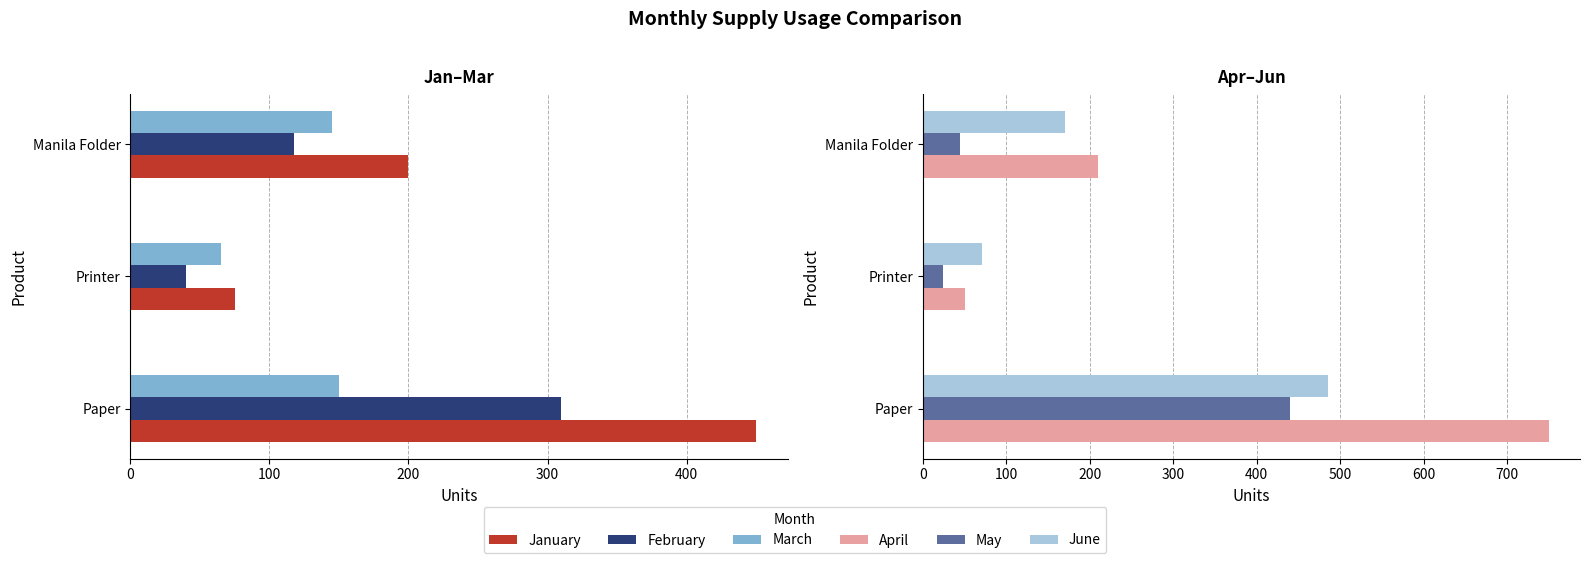

Rank the series by their maximum value, from lowest to highest.

March, February, May, January, June, April